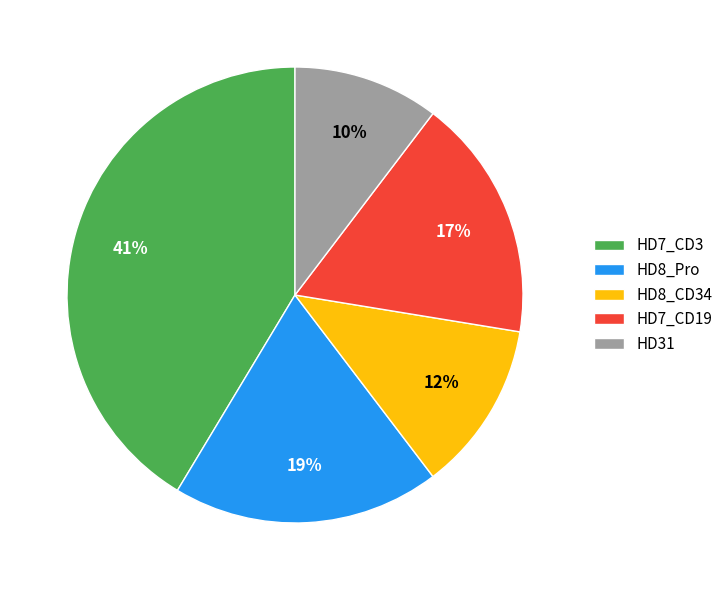

How many segments does this pie chart have?

5